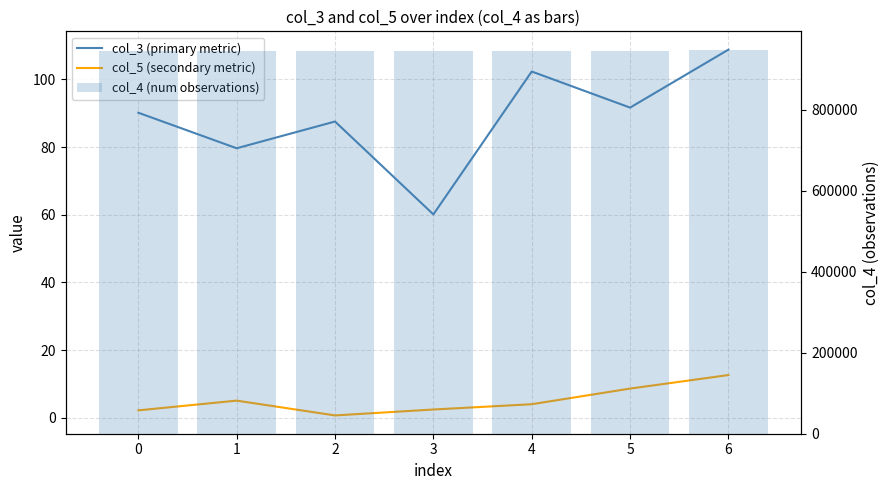

Where does the col_4 (num observations) series first go above 945360?

4